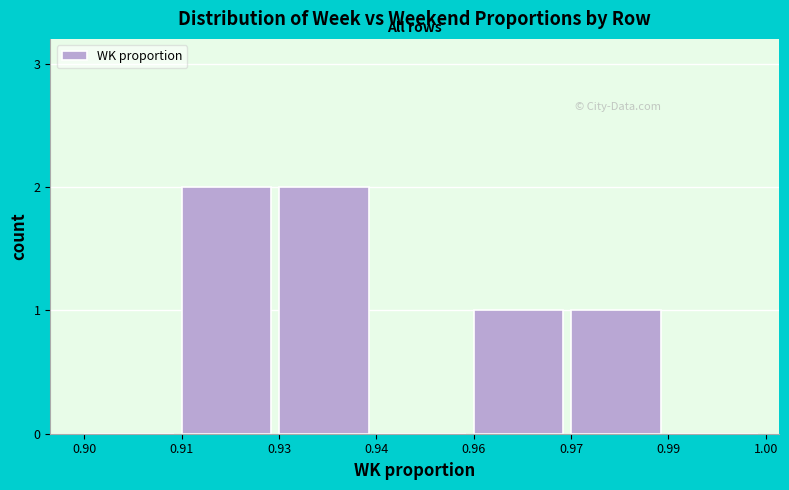

Reading right to left, extract all data points from this chart.

0.99=0	0.97=1	0.96=1	0.94=0	0.93=2	0.91=2	0.90=0